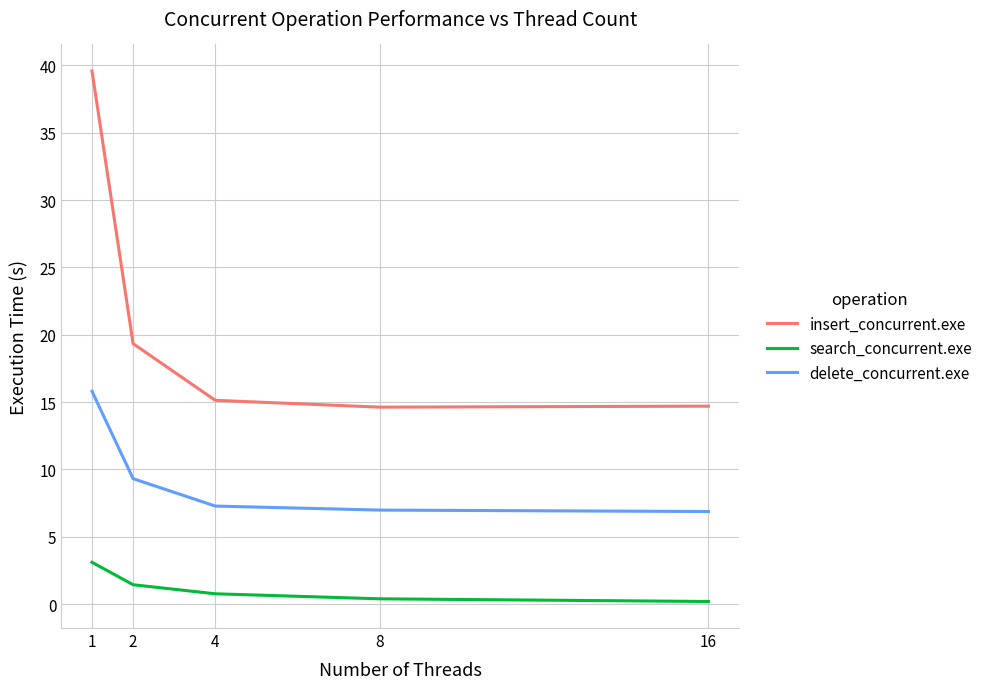

What is the total value across all series at 4?

23.2